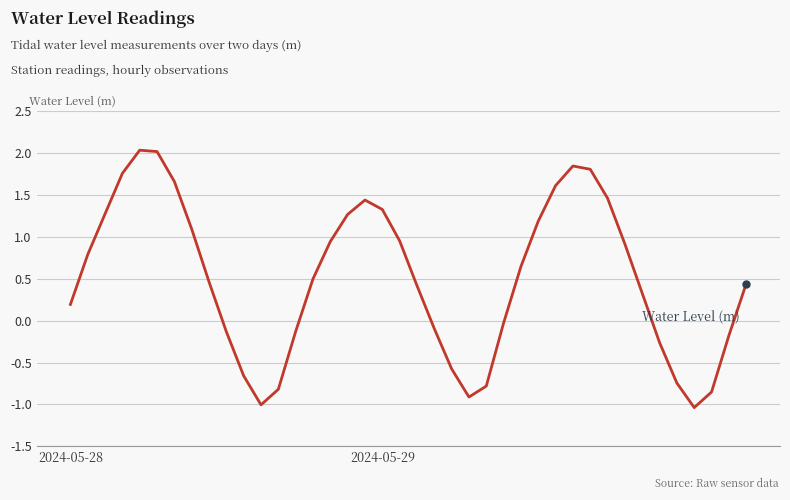

What is the difference between the maximum and minimum values?

3.1